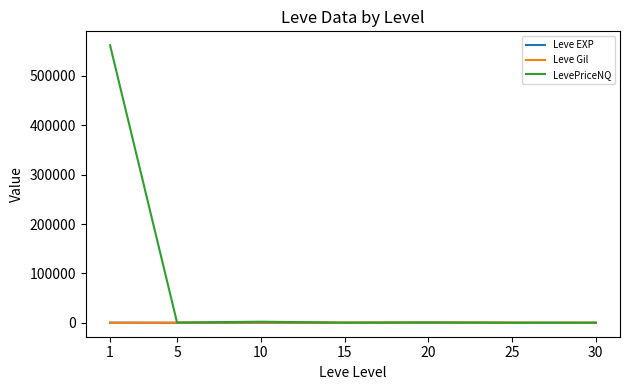

Which series has the largest total across all categories?

LevePriceNQ